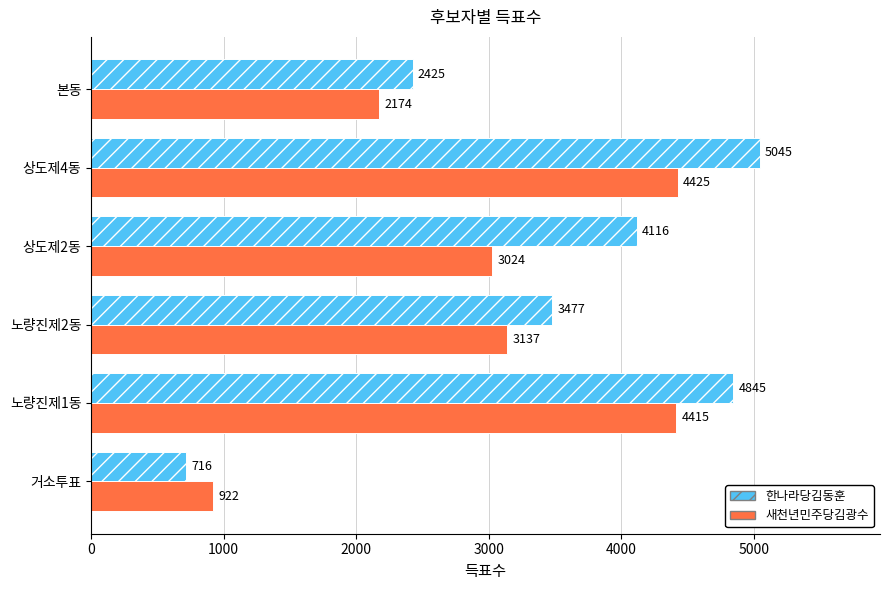

List the series in order of their peak value, lowest first.

새천년민주당김광수, 한나라당김동훈